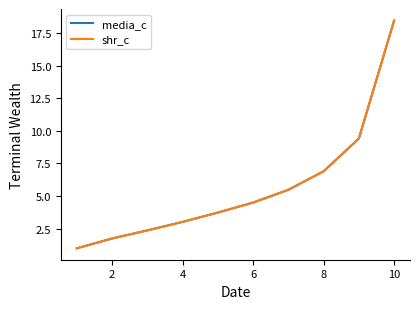

True or false: shr_c has more than 1 points higher than both neighbors.

False